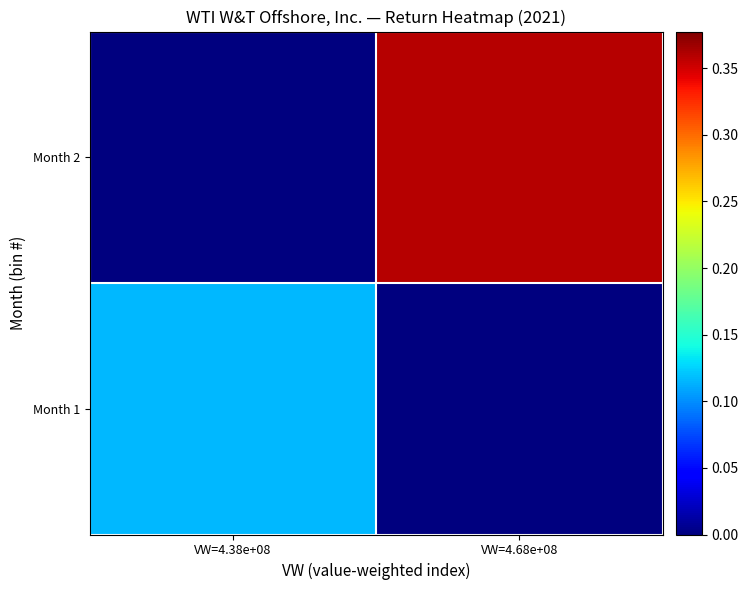

Reading left to right, what are all the values shown in this chart?

Month 1: VW=4.38e+08=0.1	VW=4.68e+08=0.0
Month 2: VW=4.38e+08=0.0	VW=4.68e+08=0.4